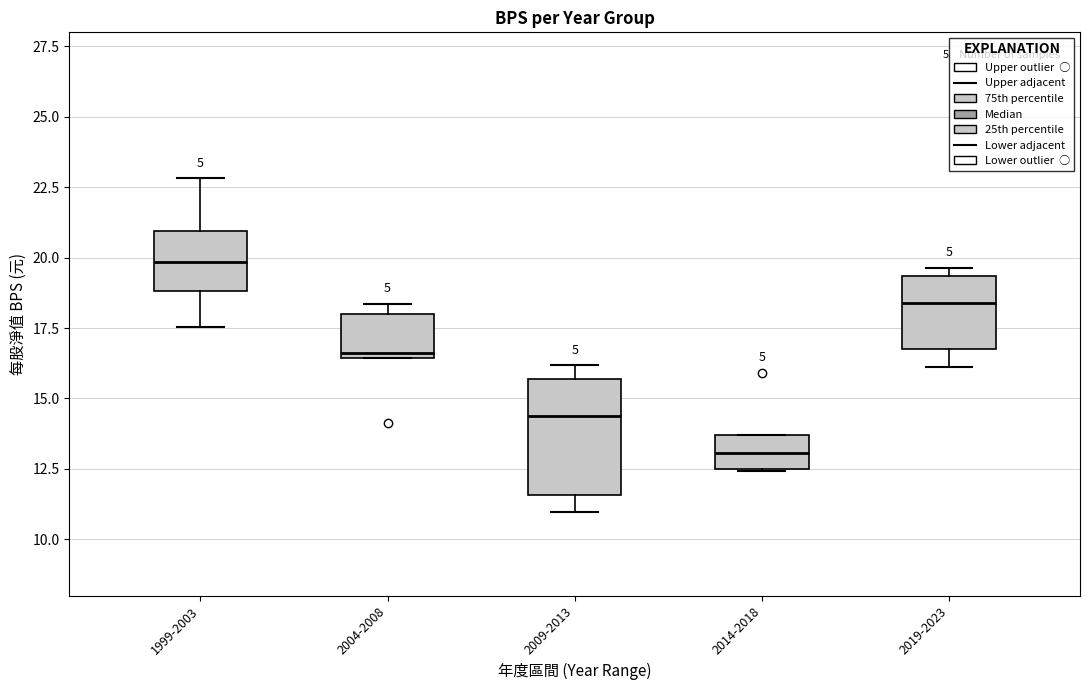

Which box has the lowest median line?

2014-2018